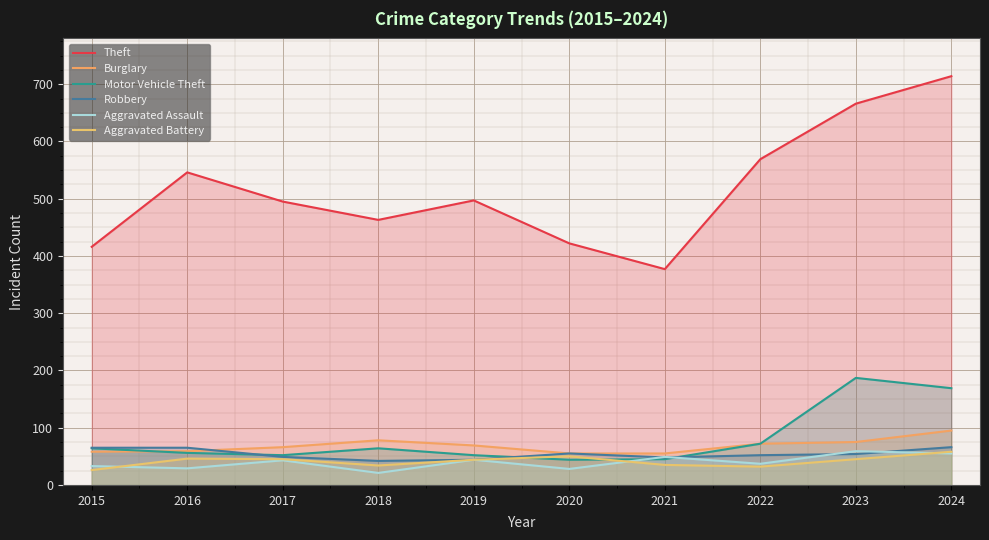

At 2020, list the series in order from largest to smallest.

Theft, Burglary, Robbery, Aggravated Battery, Motor Vehicle Theft, Aggravated Assault